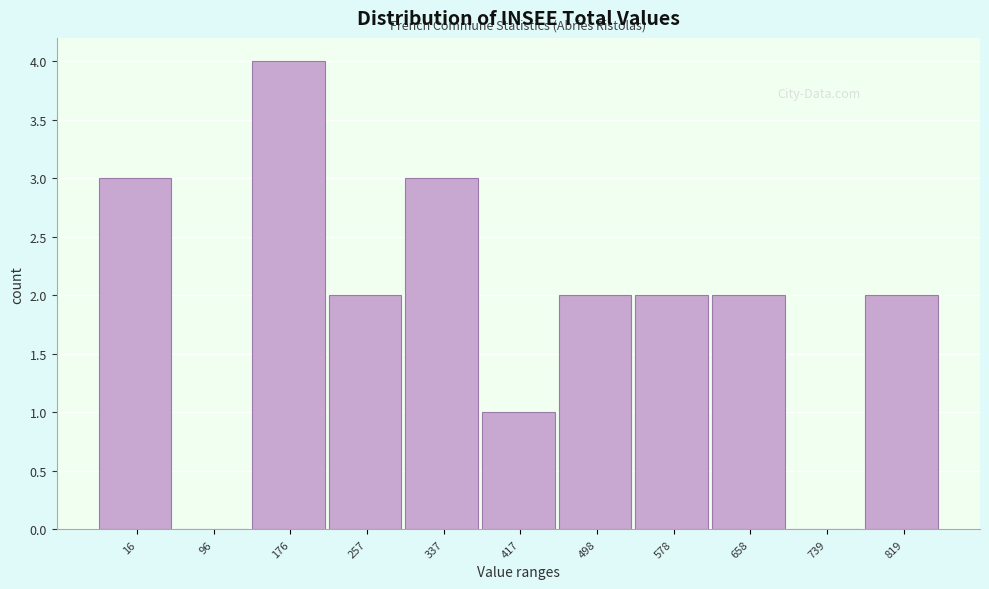

Reading left to right, transcribe all the data shown in this chart.

16=3	96=0	176=4	257=2	337=3	417=1	498=2	578=2	658=2	739=0	819=2